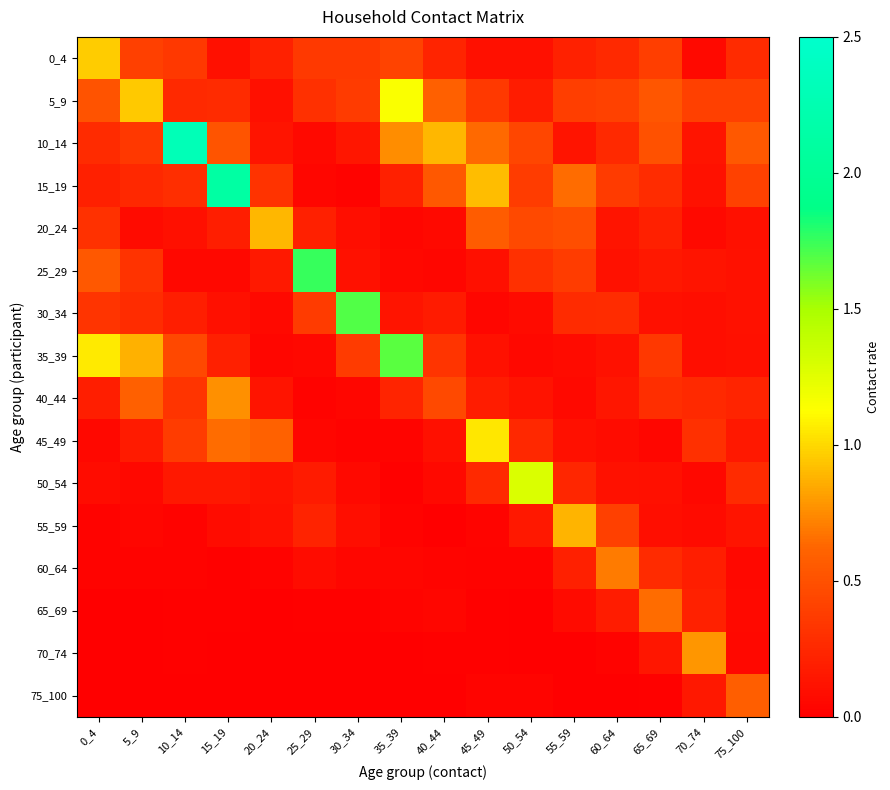

List the series in order of their peak value, lowest first.

75_100, 65_69, 60_64, 40_44, 70_74, 55_59, 20_24, 0_4, 45_49, 5_9, 50_54, 35_39, 30_34, 25_29, 15_19, 10_14